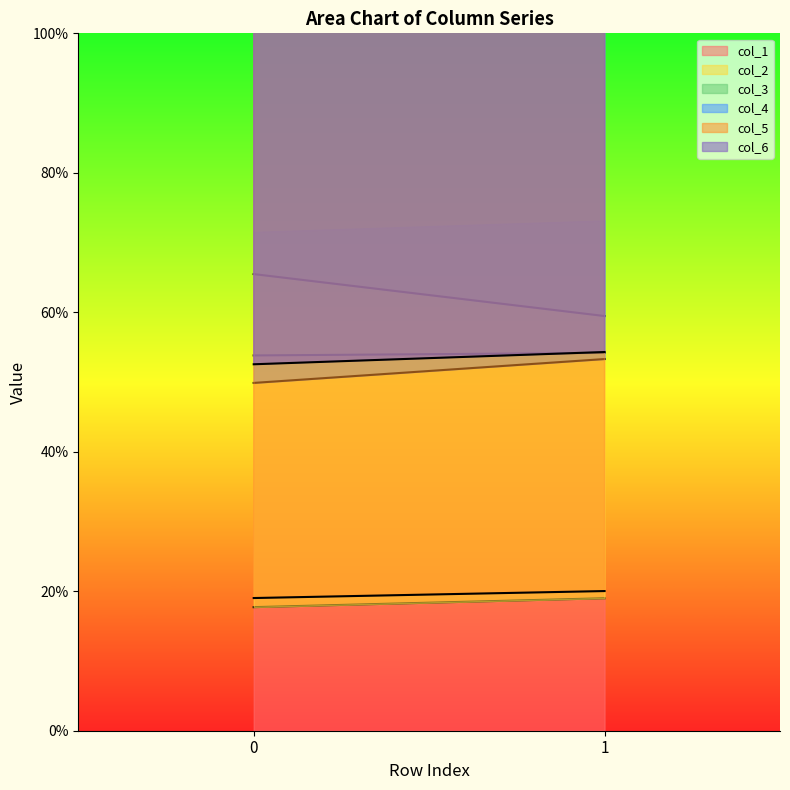

What is the minimum value for col_5?

19.0